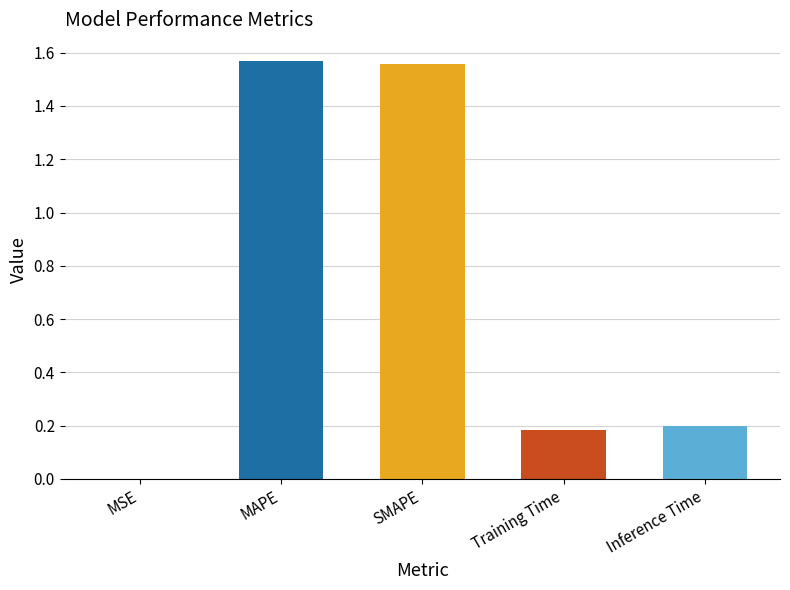

What is the sum of the values at Inference Time and MSE?

0.2